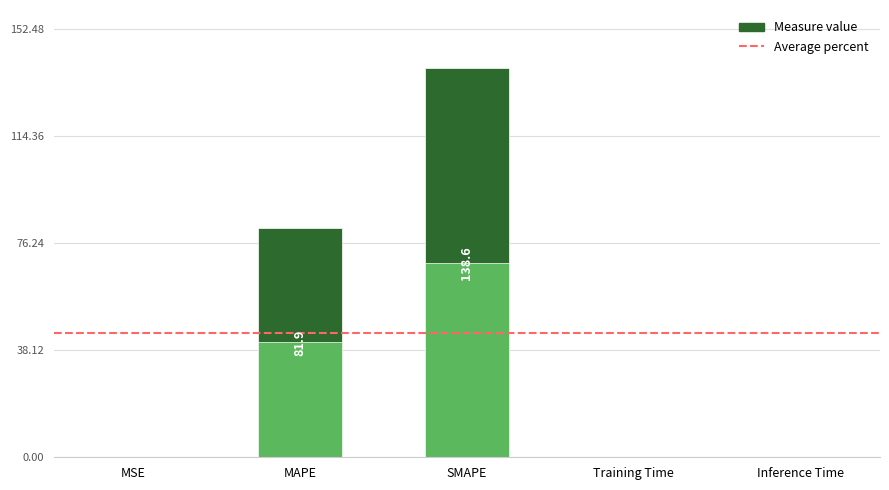

Is it true that the value at MAPE is 27.3?

False